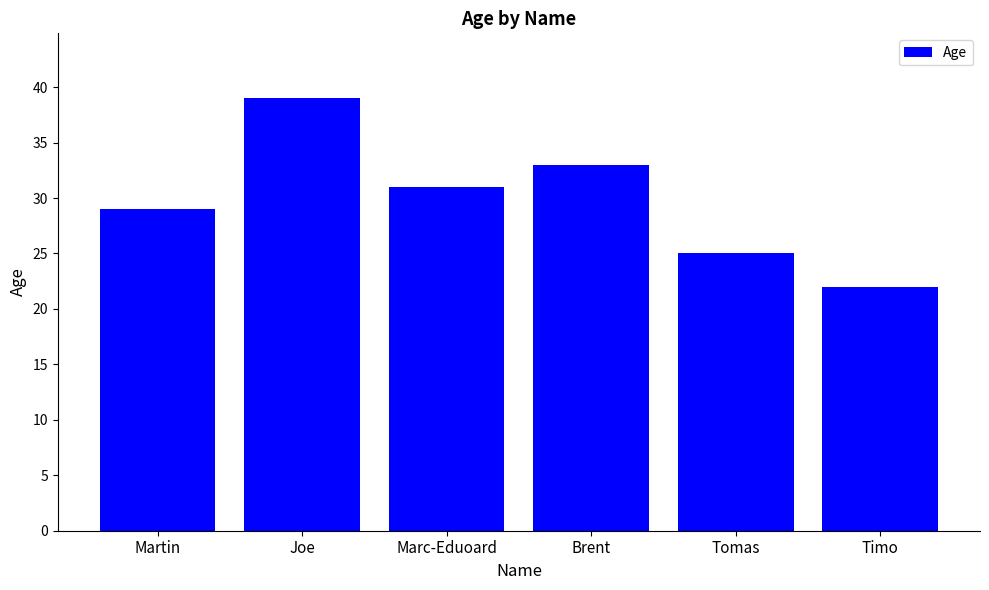

Rank the categories by value from highest to lowest.

Joe, Brent, Marc-Eduoard, Martin, Tomas, Timo